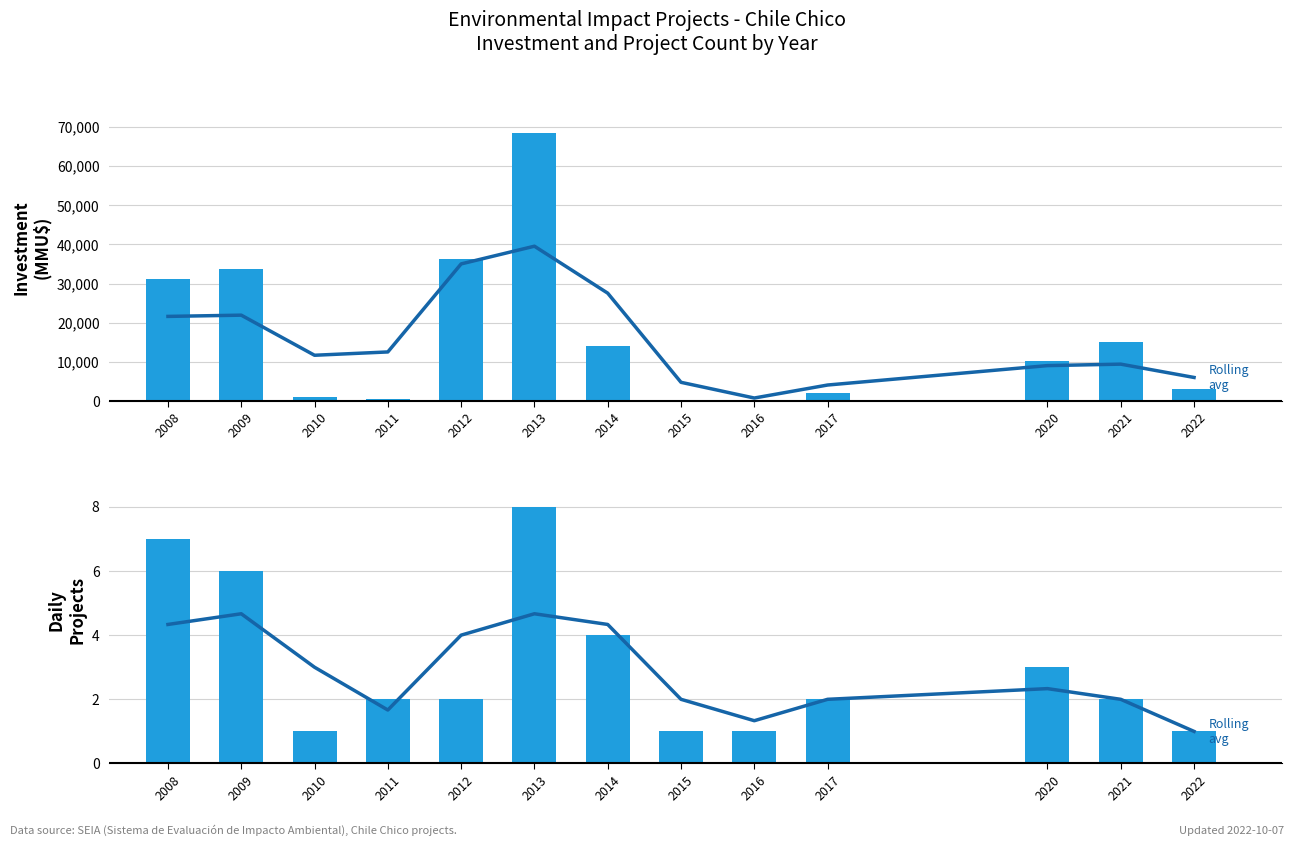

How many data points in Count are less than 2?

4